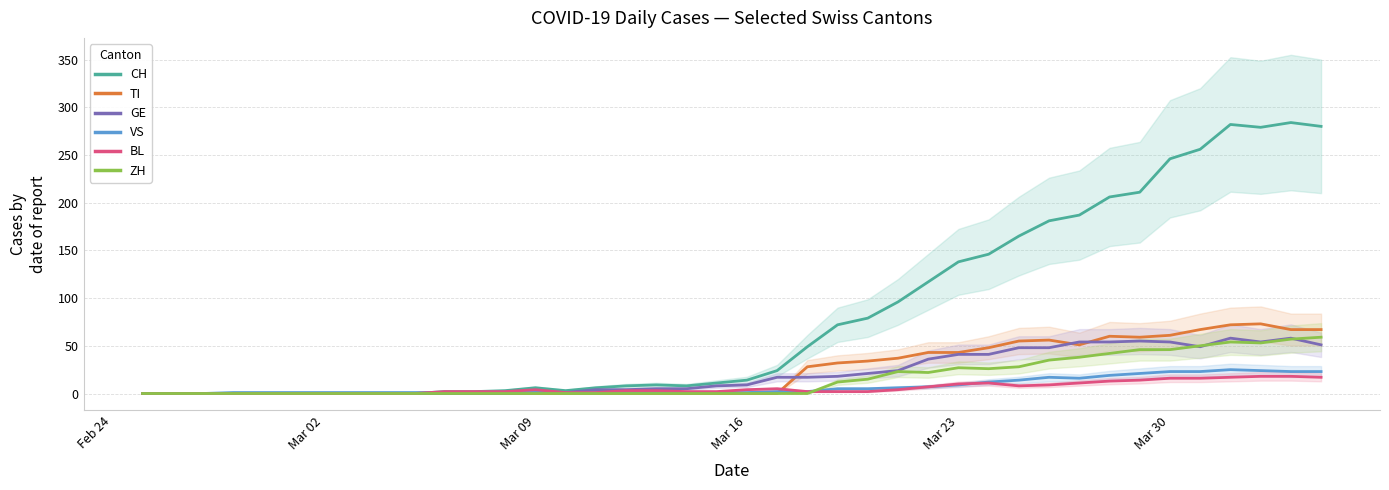

In CH, how many points are lower than both neighbors (excluding endpoints)?

3